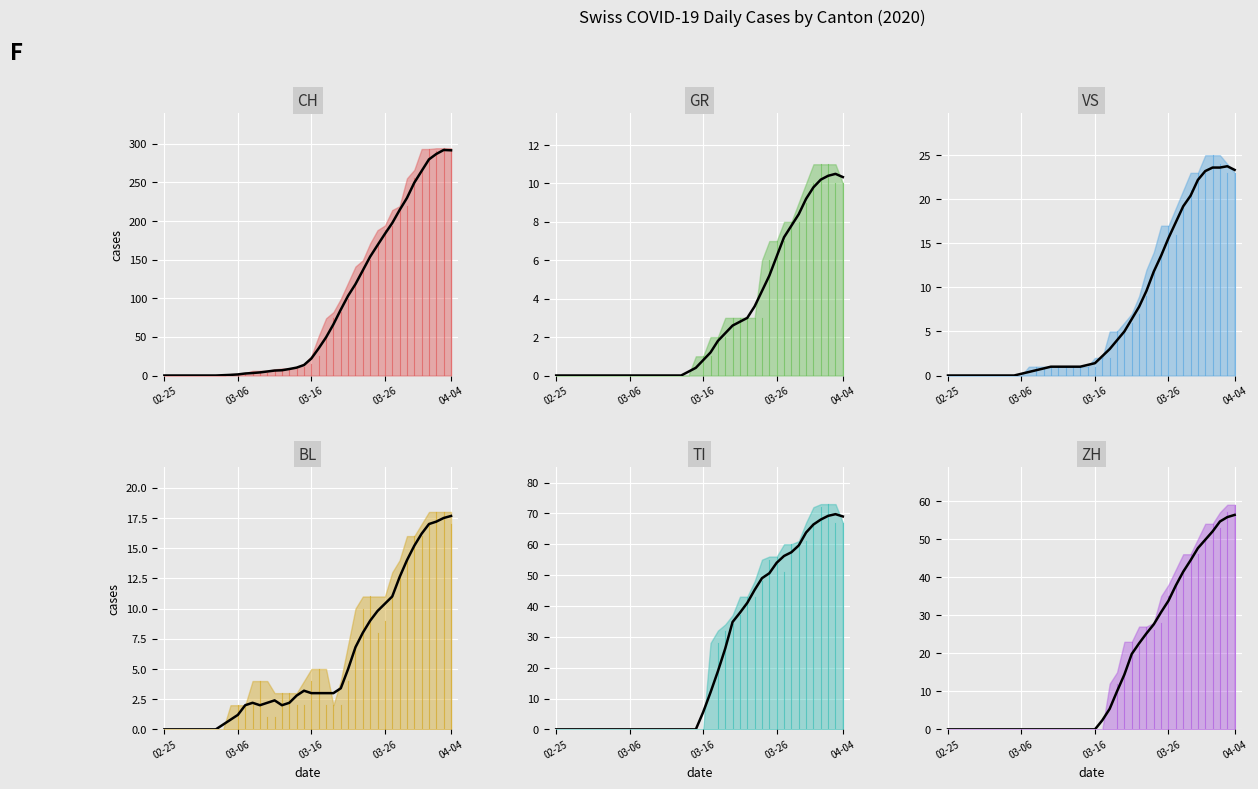

The value of BL trend at 03-06 is 1.2. True or false?

True